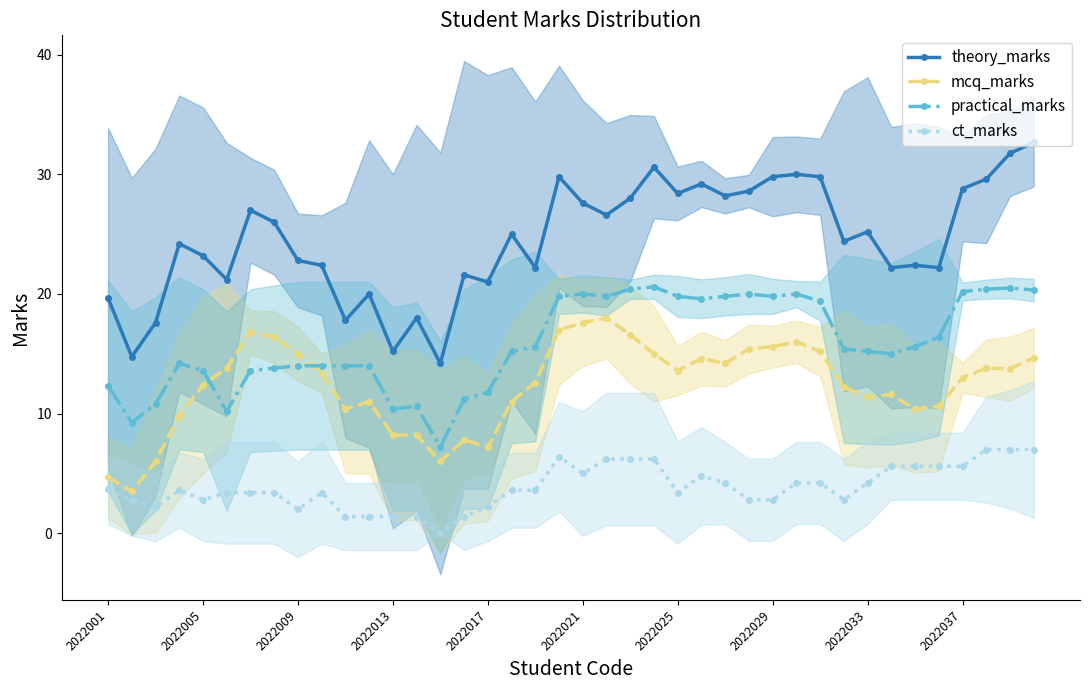

Between 33 and 23, which is larger?

23